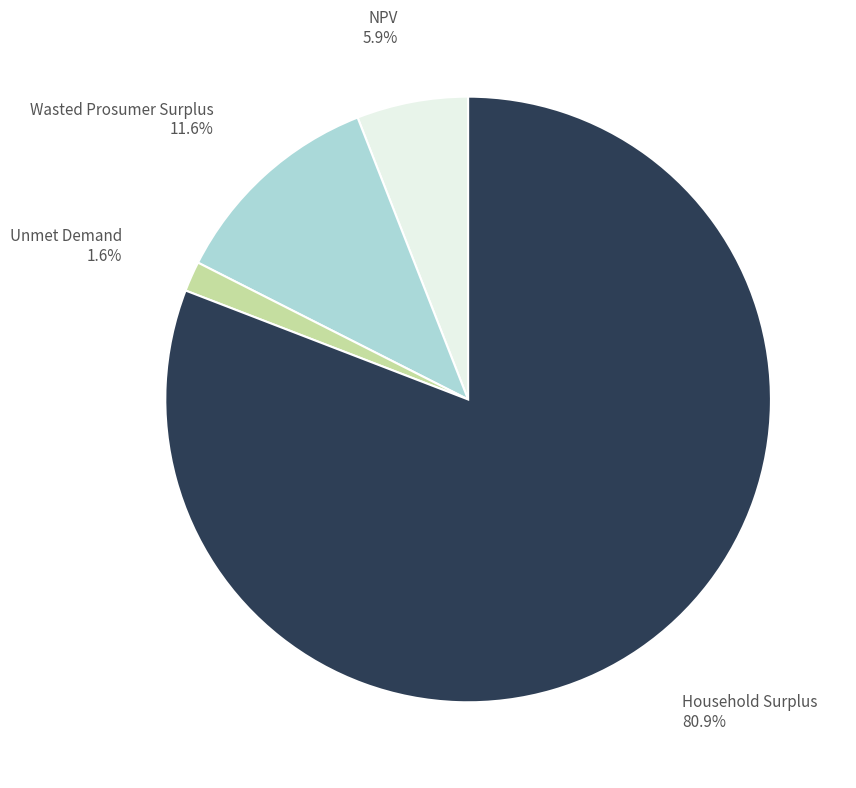

Does any single category account for the majority?

Yes